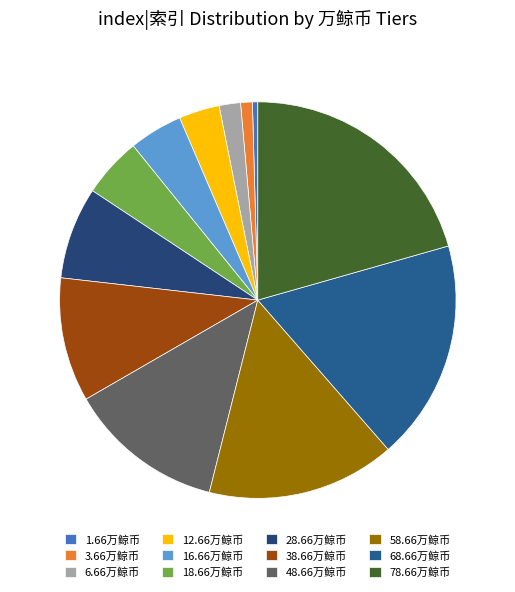

Is the sum of 18.66万鲸币 and 68.66万鲸币 greater than half?

No